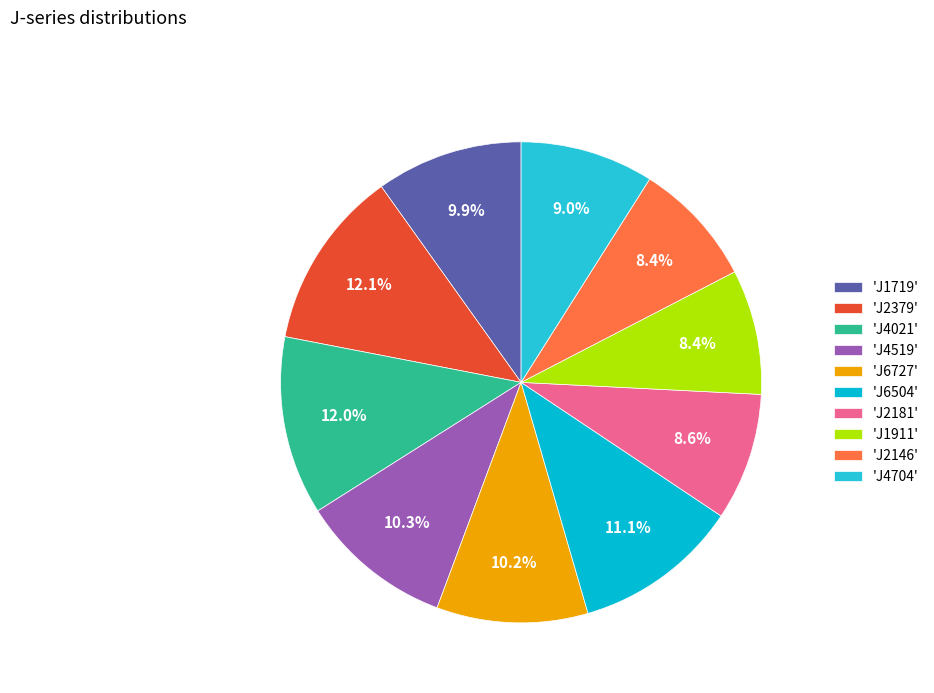

Count the number of slices in the pie.

10